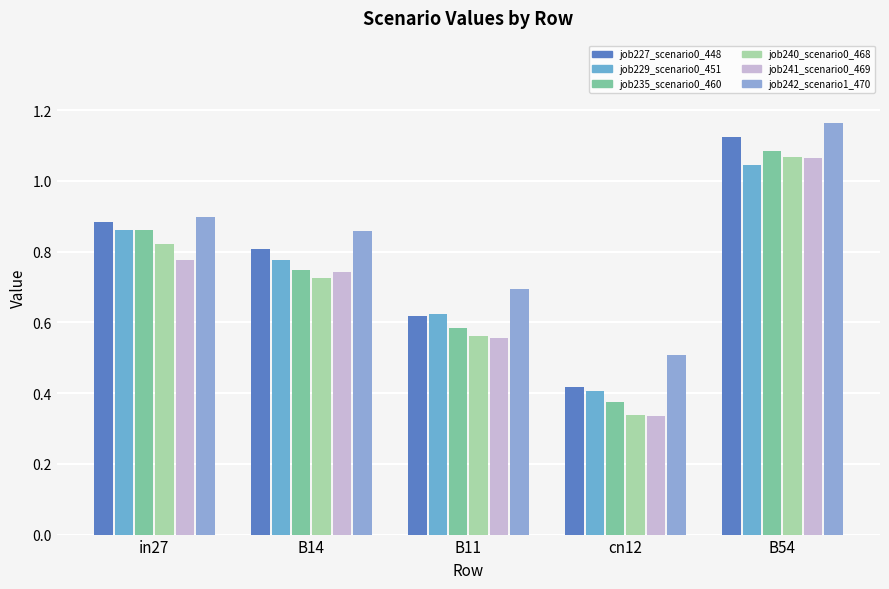

What position from the right is B54?

1